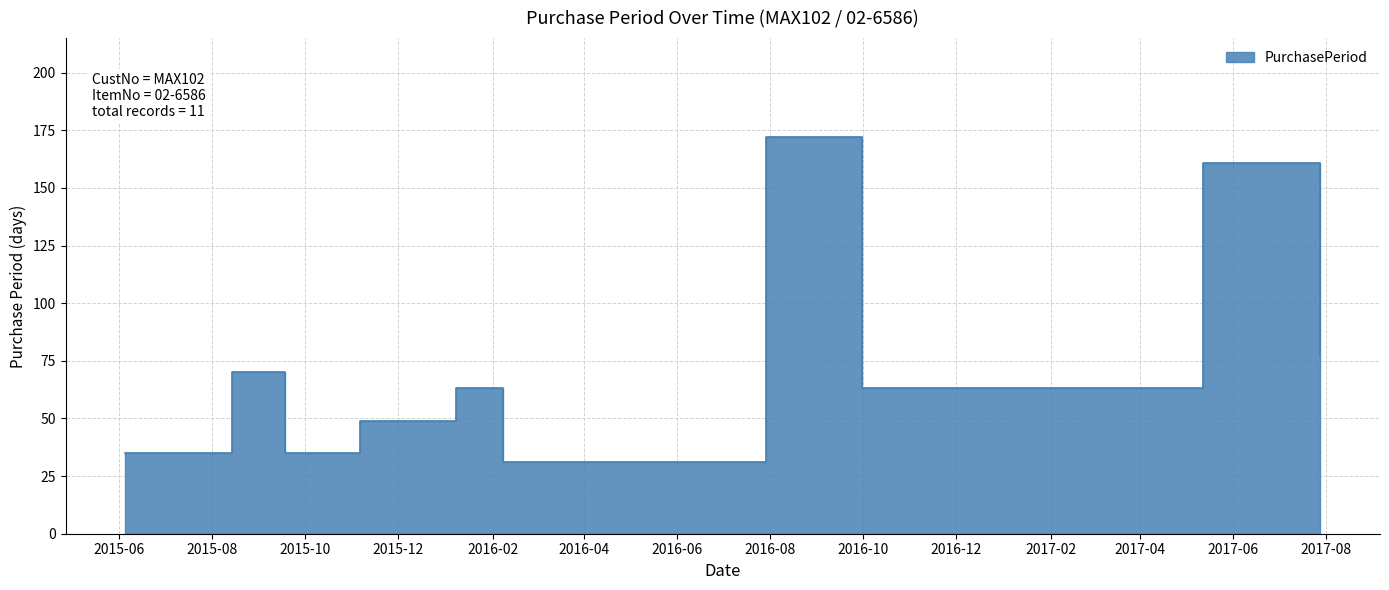

Where does the data first go above 63?

2015-08-14